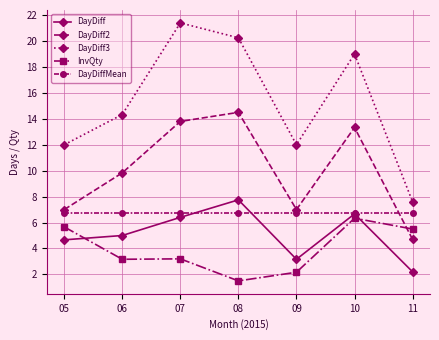

The DayDiff3 series shows 10.2 at 11. True or false?

False